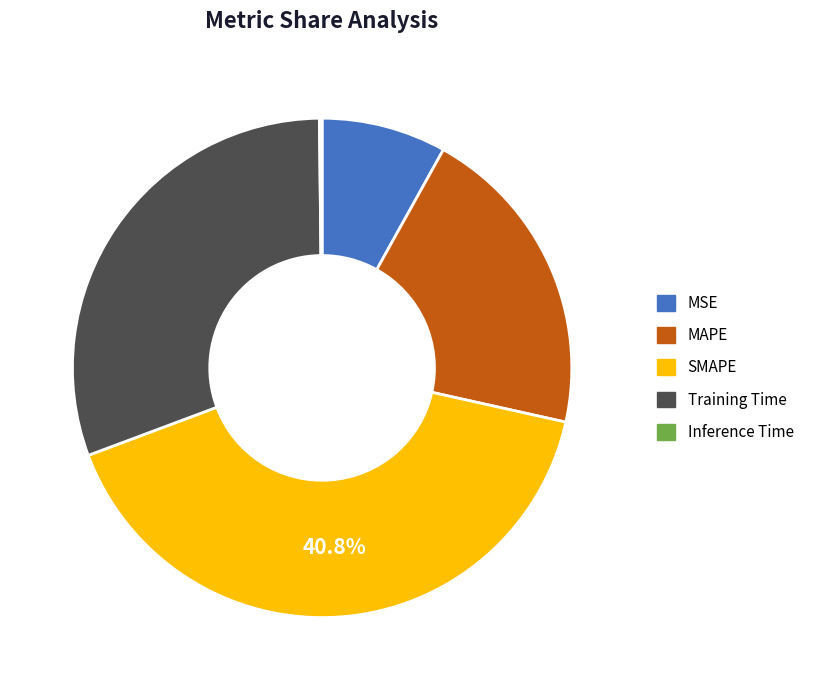

To the nearest percent, what percentage of the pie is MSE?

8%